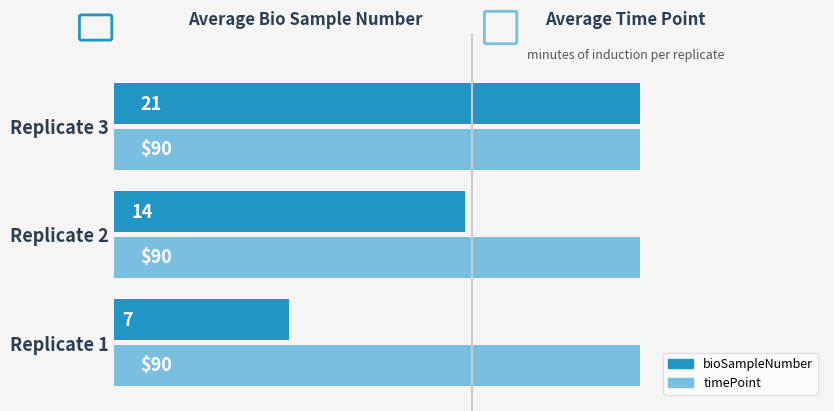

List the series in order of their overall mean, highest first.

timePoint, bioSampleNumber